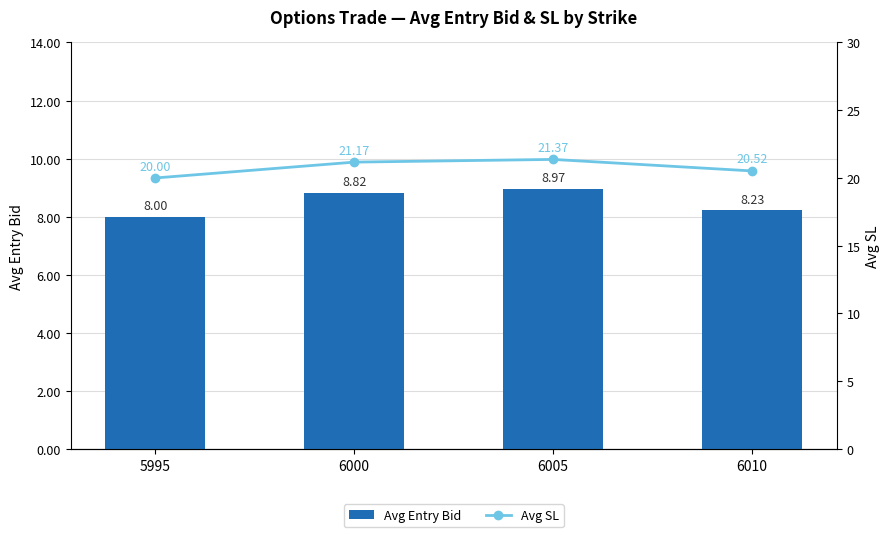

Reading left to right, what are all the values shown in this chart?

Avg Entry Bid: 8.0	8.8	9.0	8.2
Avg SL: 20.0	21.2	21.4	20.5